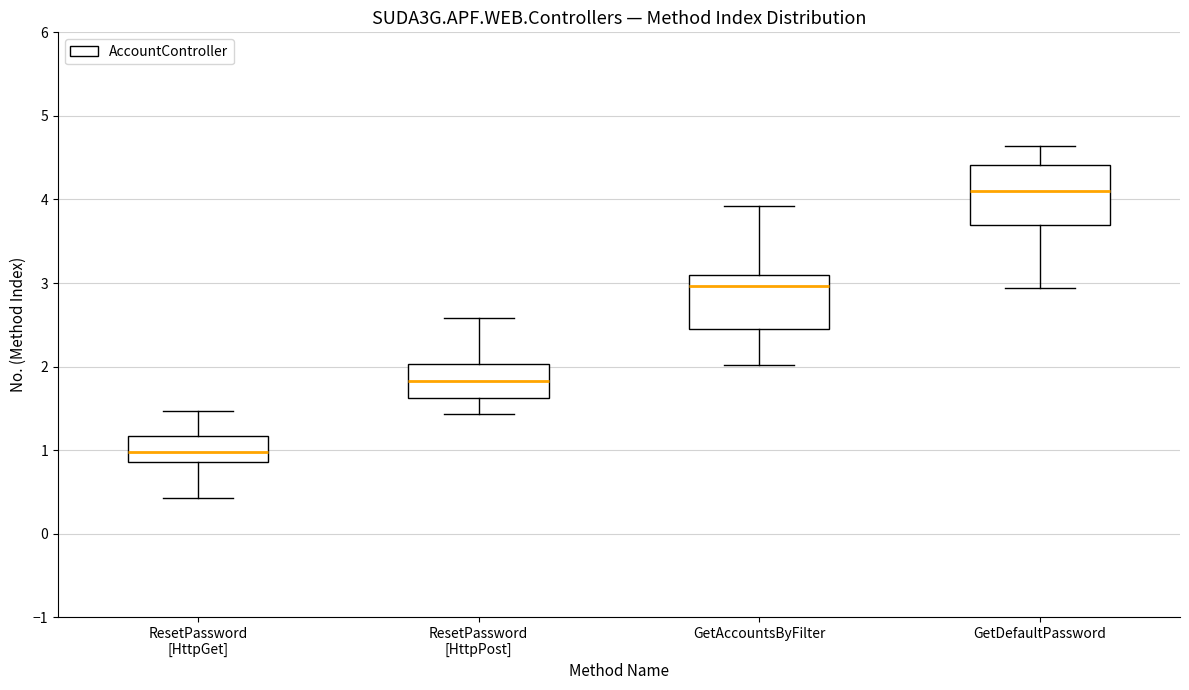

Reading left to right, transcribe this box plot: for each box, give where its median line is, the range the box spans, and where its two whiskers end, as read against the y-axis. The values are not printed on the chart, so give them approximately, as read against the axis.

ResetPassword [HttpGet]: median 1.0, box 0.9 to 1.2, whiskers 0.4 to 1.5
ResetPassword [HttpPost]: median 1.8, box 1.6 to 2.0, whiskers 1.4 to 2.6
GetAccountsByFilter: median 3.0, box 2.5 to 3.1, whiskers 2.0 to 3.9
GetDefaultPassword: median 4.1, box 3.7 to 4.4, whiskers 2.9 to 4.6